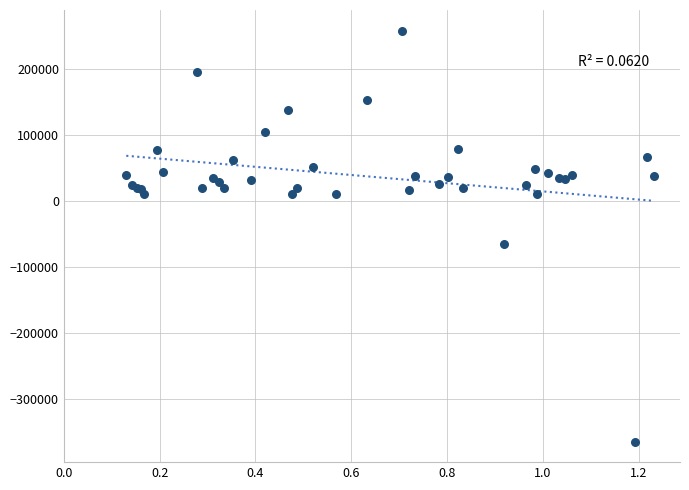

What Y value in the scatter plot is closest to -52645?

-64753